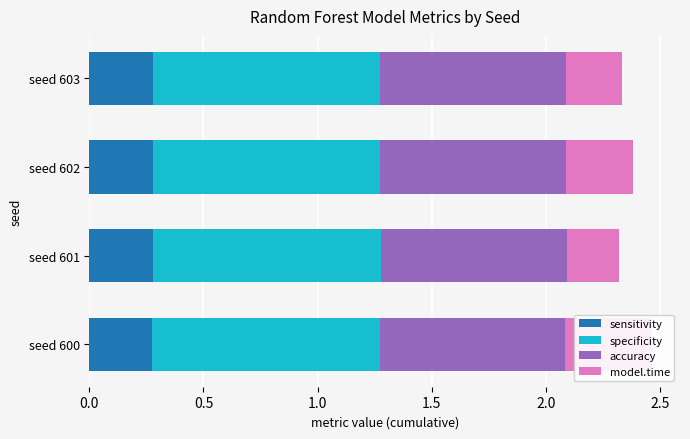

What is the average value of the model.time series?

0.3